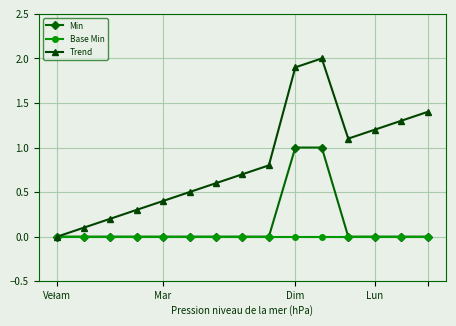

List the series in order of their peak value, highest first.

Trend, Min, Base Min